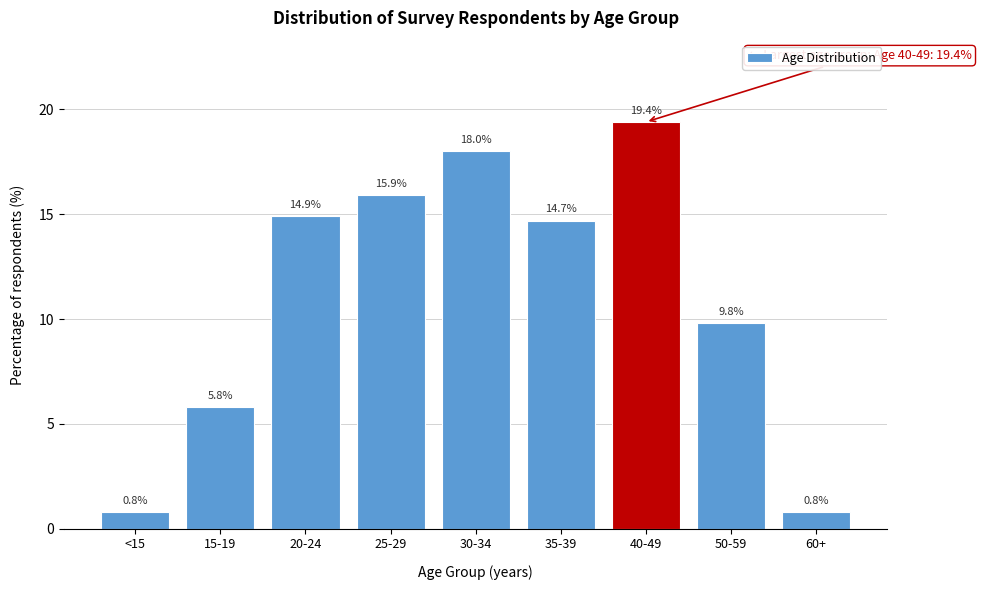

Reading right to left, transcribe all the data shown in this chart.

0.8	9.8	19.4	14.7	18.0	15.9	14.9	5.8	0.8